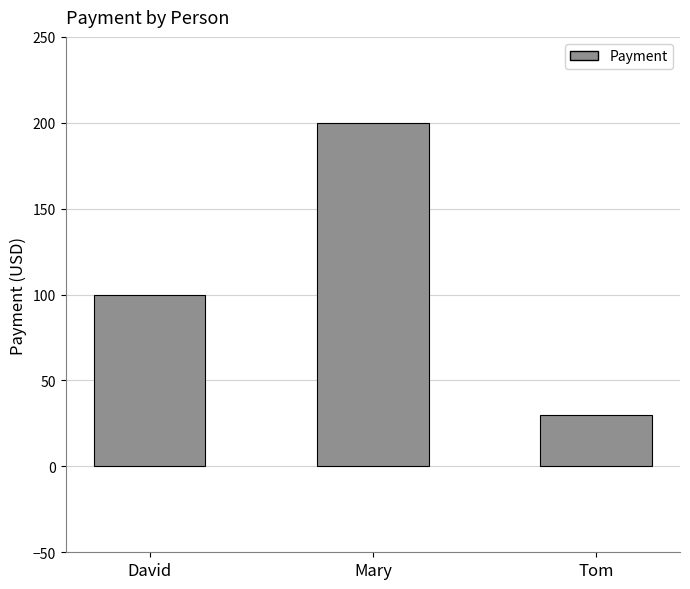

Reading left to right, list all the values displayed in this chart.

David=100	Mary=200	Tom=30